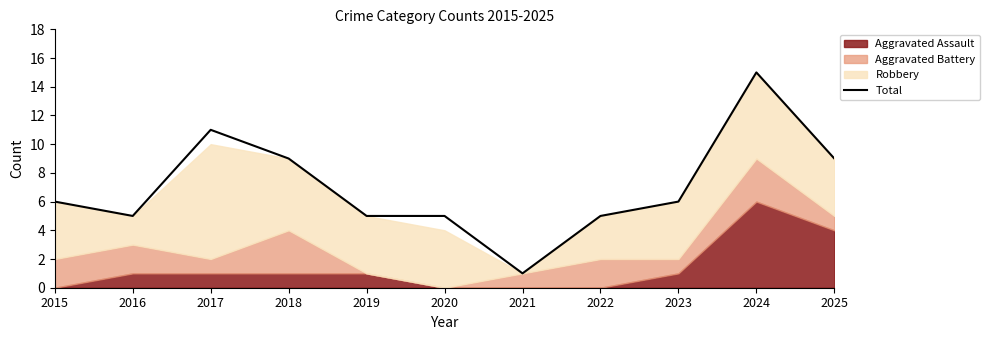

What is the ratio of the value at 2016 to the value at 2022?

1.0